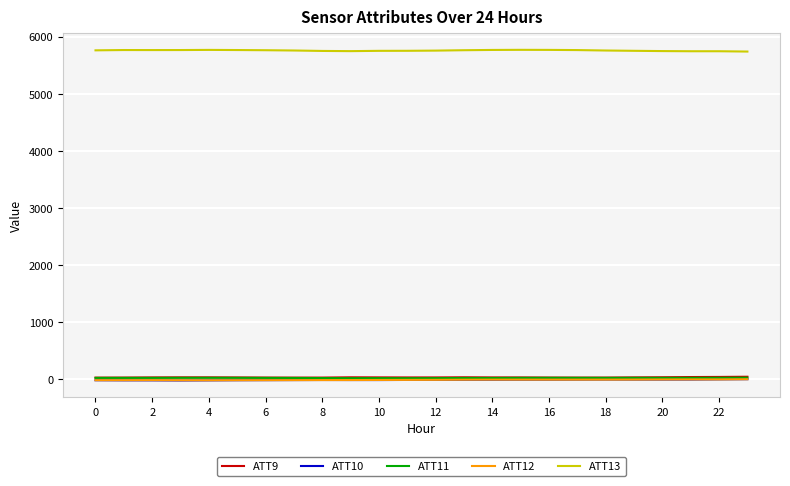

True or false: ATT13 and ATT10 cross at least once.

False